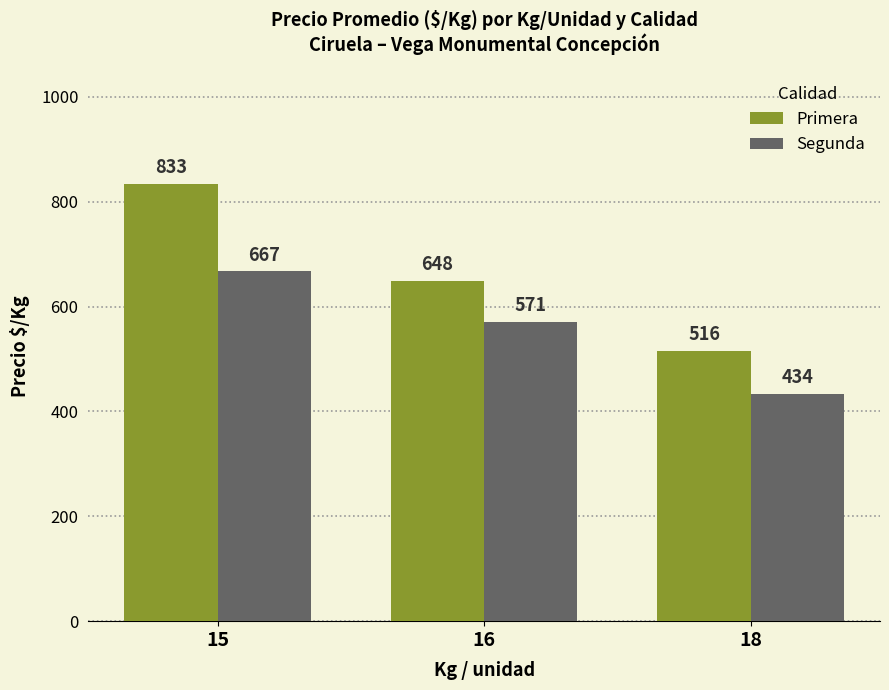

The Segunda series shows 434 at 18. True or false?

True